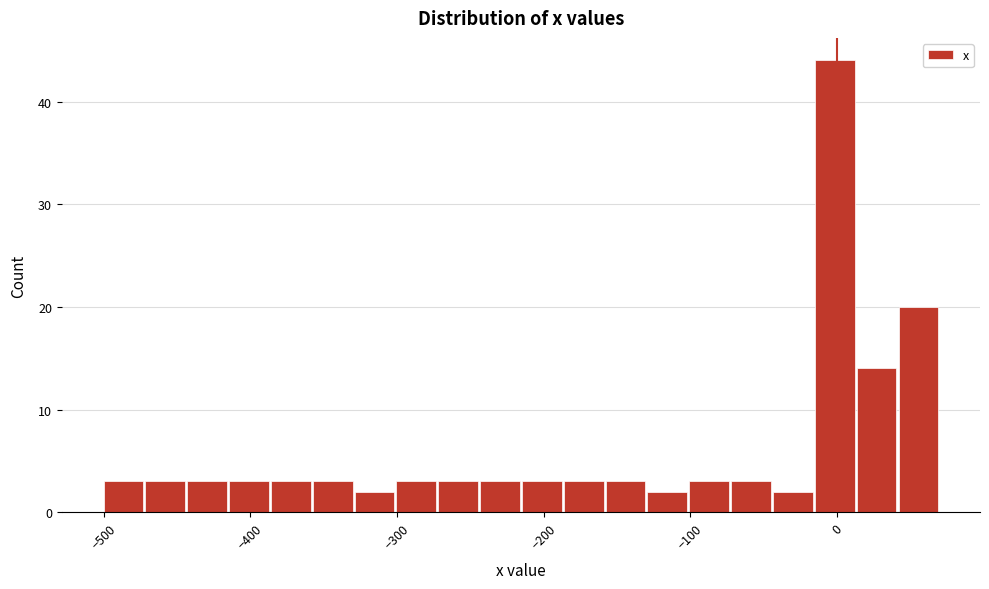

Read against the x-axis, roughly where is the centre of the tallest bar?

0